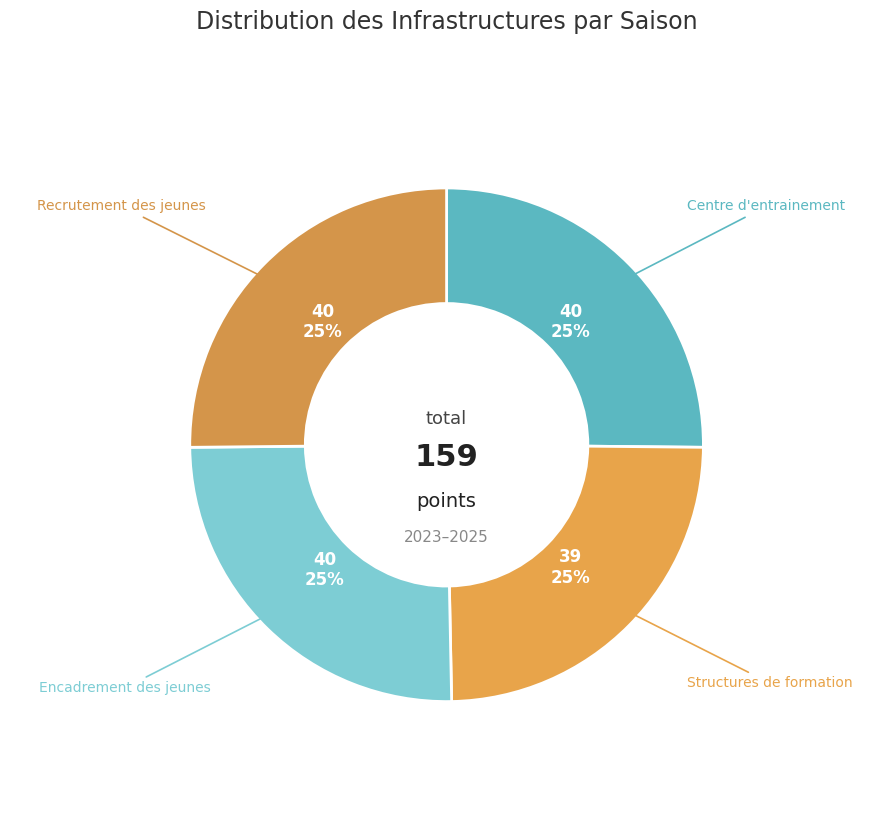

To the nearest percent, what is the combined percentage of Recrutement des jeunes and Centre d'entrainement?

50%